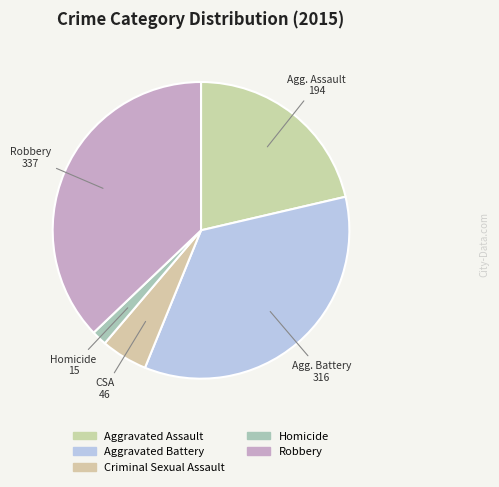

How many segments does this pie chart have?

5